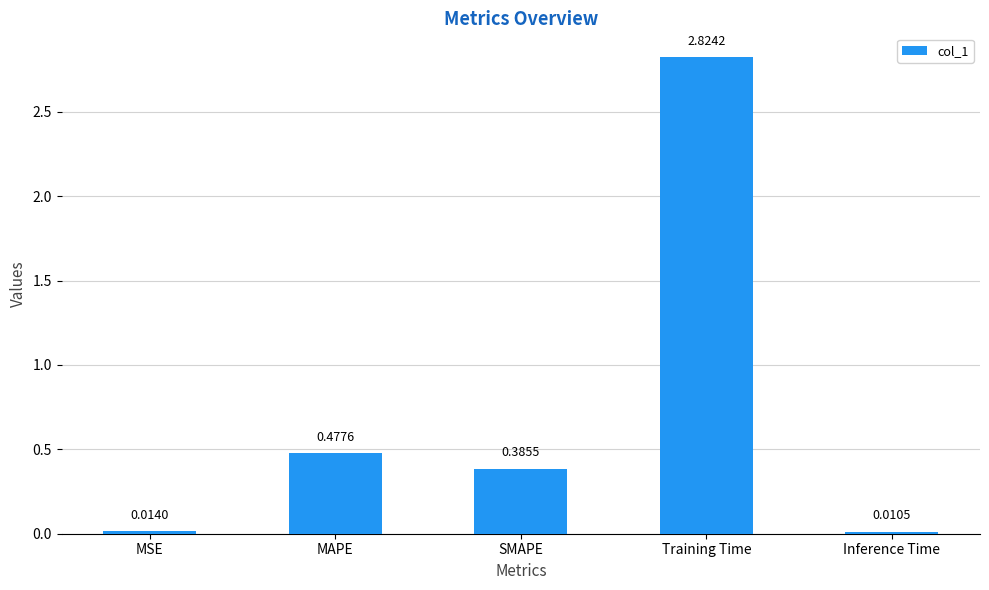

What is the sum of all values?

3.7